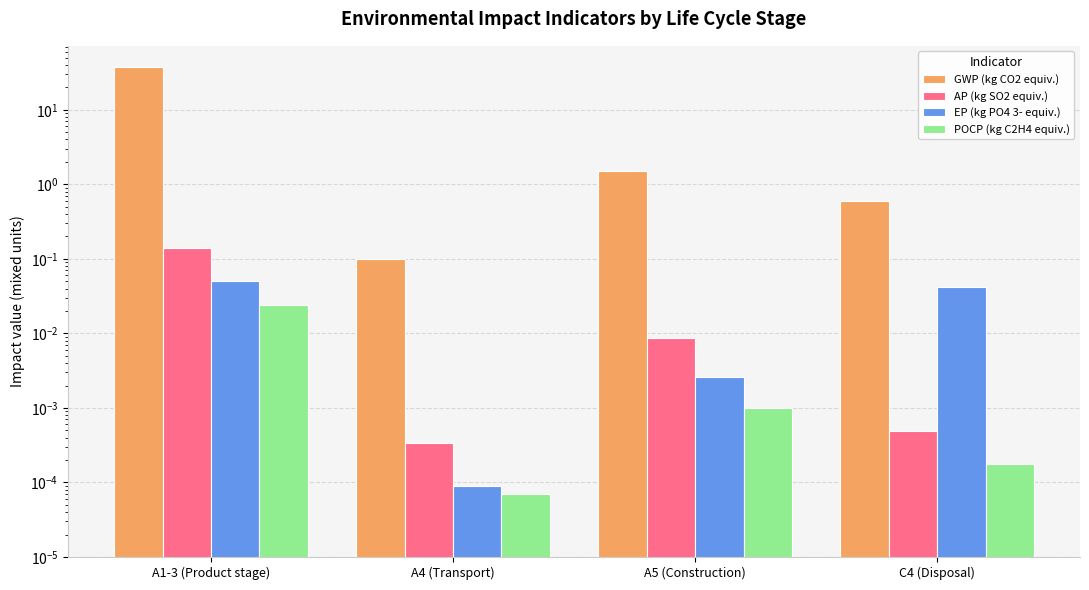

Reading left to right, transcribe all the data shown in this chart.

GWP (kg CO2 equiv.): A1-3 (Product stage)=37.3	A4 (Transport)=0.1	A5 (Construction)=1.5	C4 (Disposal)=0.6
AP (kg SO2 equiv.): A1-3 (Product stage)=0.1	A4 (Transport)=0.0	A5 (Construction)=0.0	C4 (Disposal)=0.0
EP (kg PO4 3- equiv.): A1-3 (Product stage)=0.1	A4 (Transport)=0.0	A5 (Construction)=0.0	C4 (Disposal)=0.0
POCP (kg C2H4 equiv.): A1-3 (Product stage)=0.0	A4 (Transport)=0.0	A5 (Construction)=0.0	C4 (Disposal)=0.0